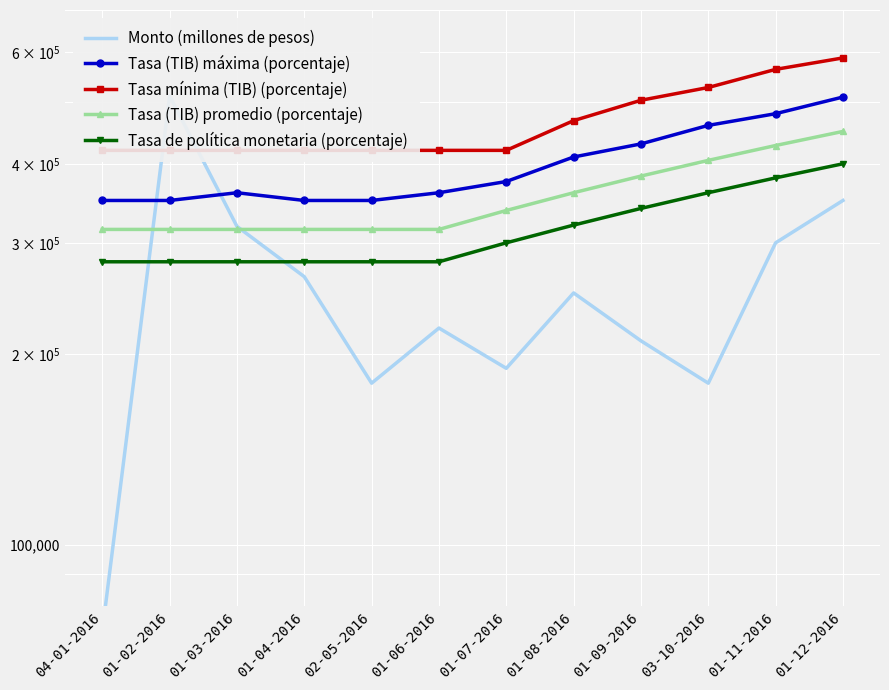

What is the minimum value shown in the chart?

73000.0